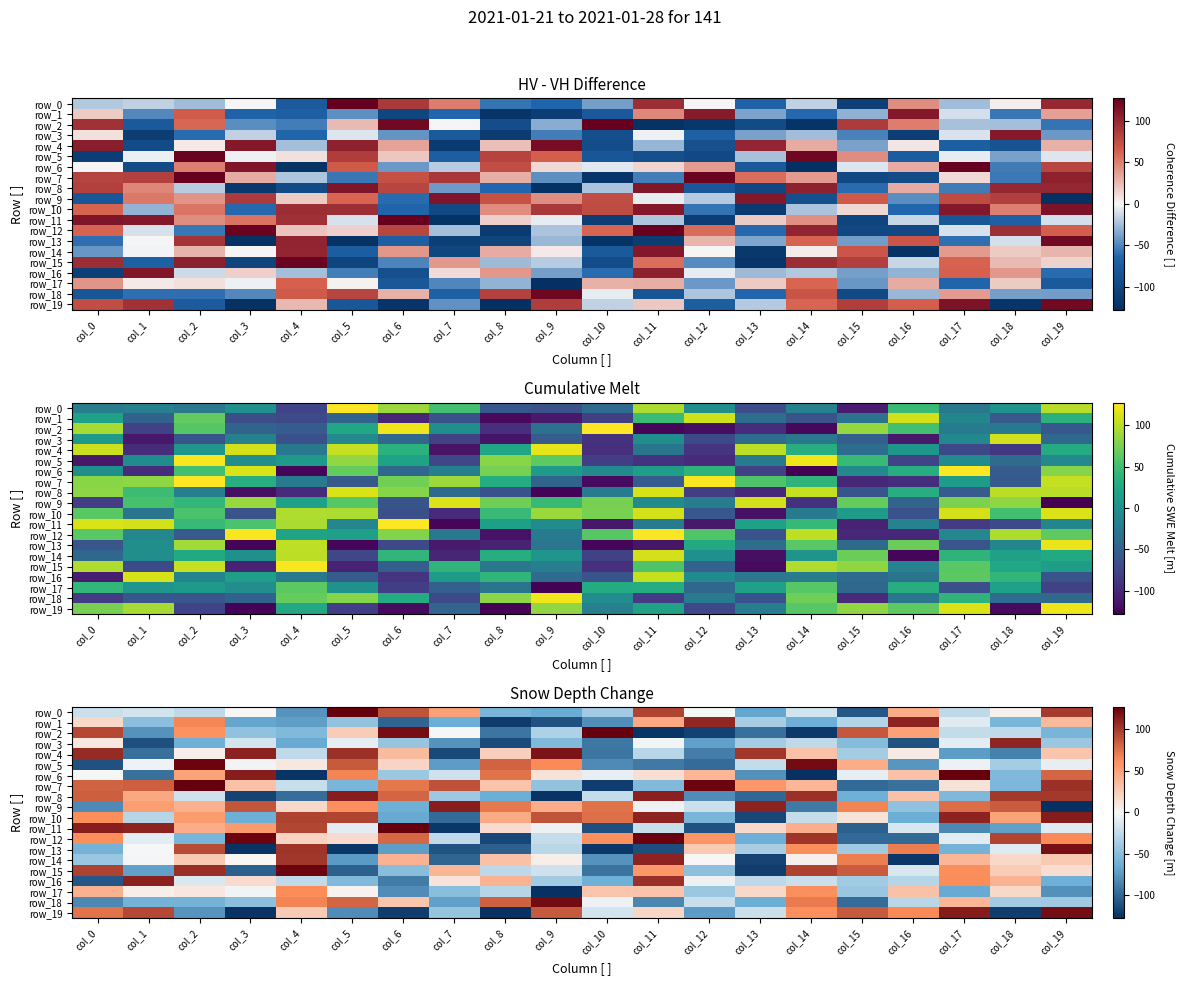

True or false: row_12 has a value of -116 at col_8.

True